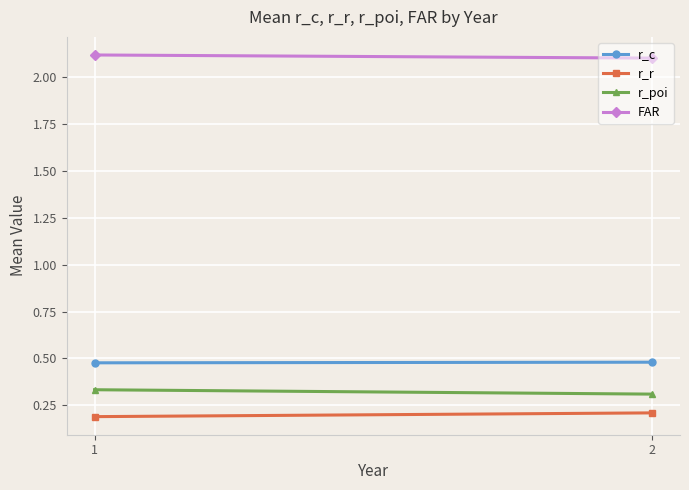

Count the FAR values in the range 2 to 3.

2